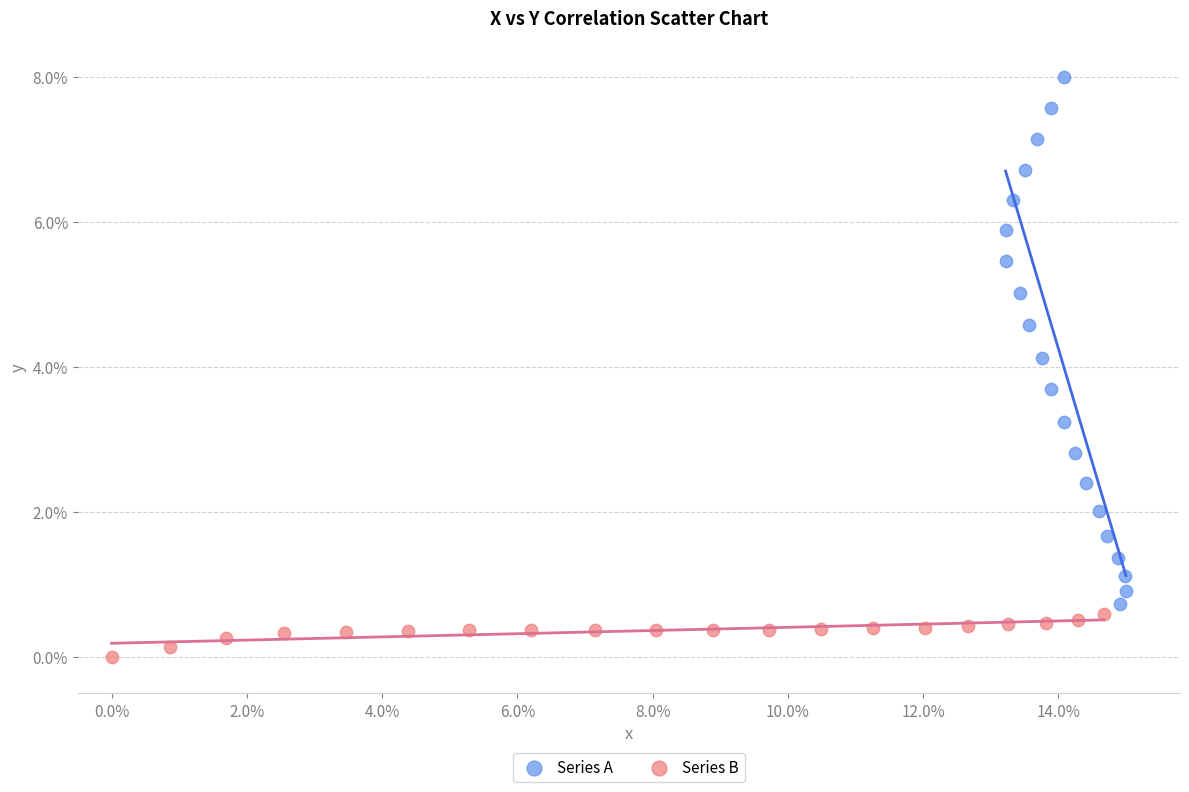

What are all the series names shown in the legend?

Series A, Series B